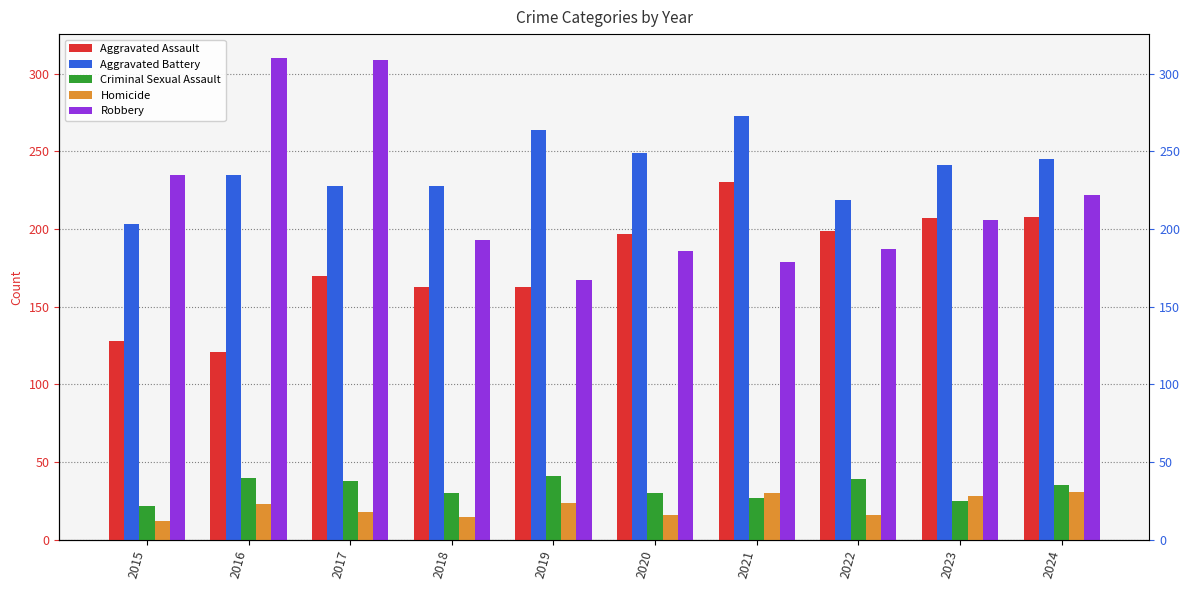

What is the sum of the Robbery values at 2022 and 2017?

496